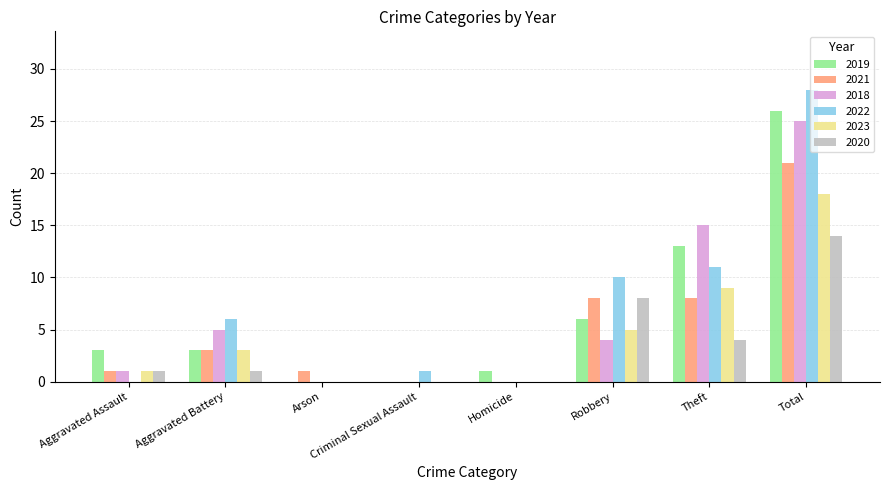

What is the sum of the 2019 values at Robbery and Criminal Sexual Assault?

6